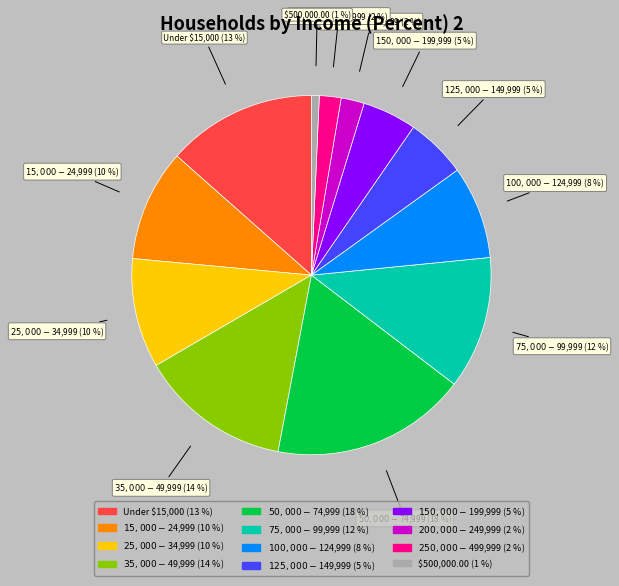

Does any single category account for the majority?

No